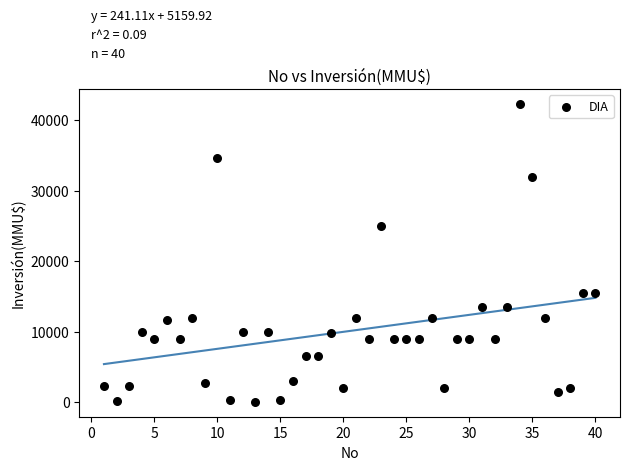

What is the range of Y values (max minus min)?

42252